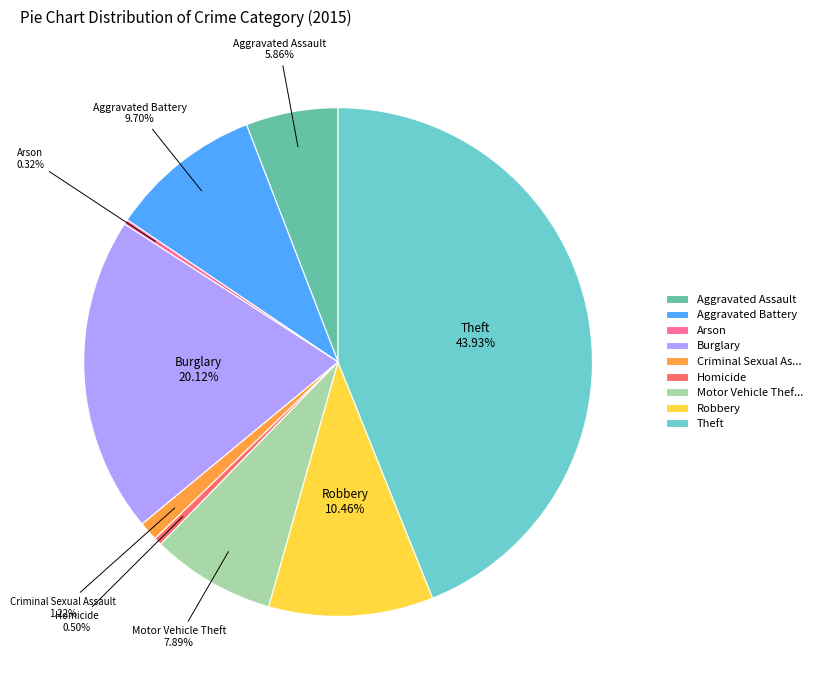

Is there any slice that represents more than half of the pie?

No